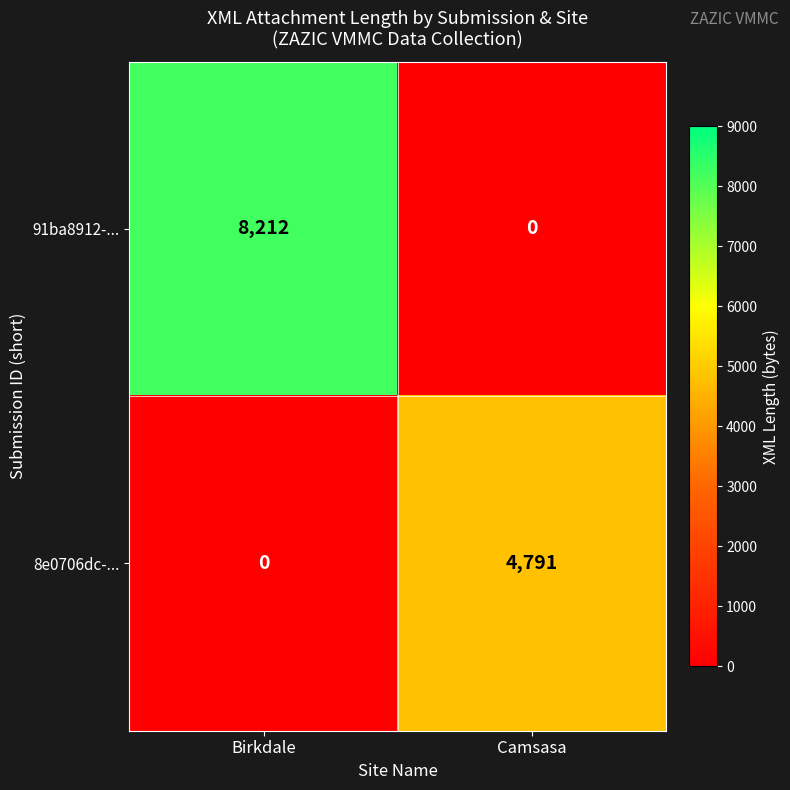

What is the sum of the 8e0706dc-... values at Camsasa and Birkdale?

4791